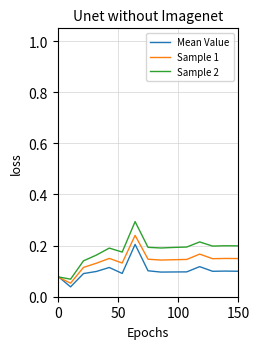

Which series has the widest spread of values?

Sample 2